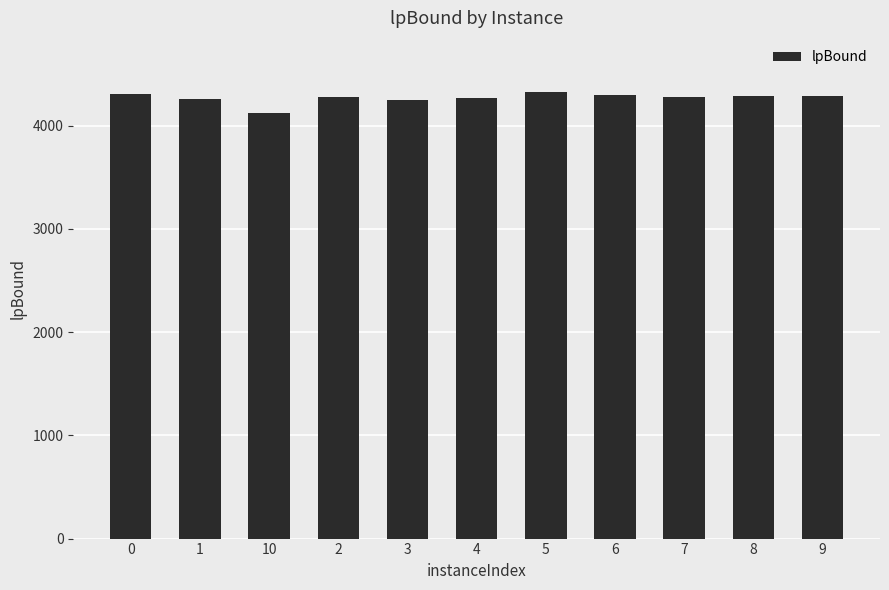

What is the sum of the values at 1 and 2?

8532.6